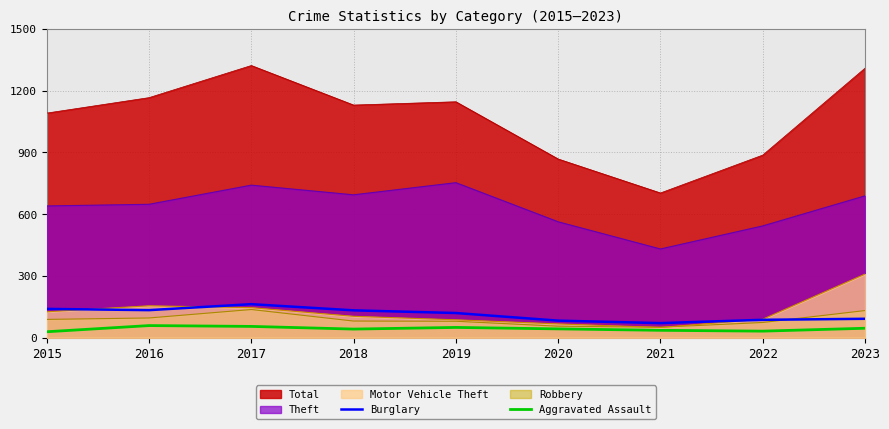

What is the total value across all series at 2021?

107